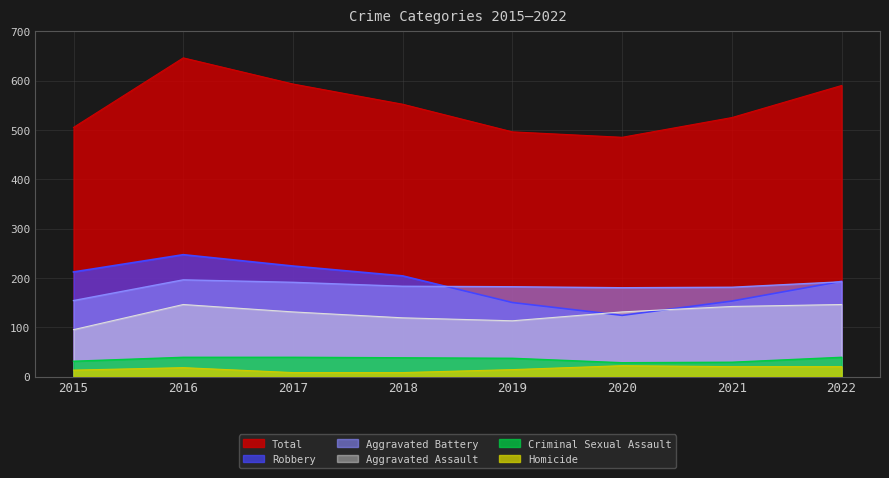

What is the maximum value for Aggravated Assault?

146